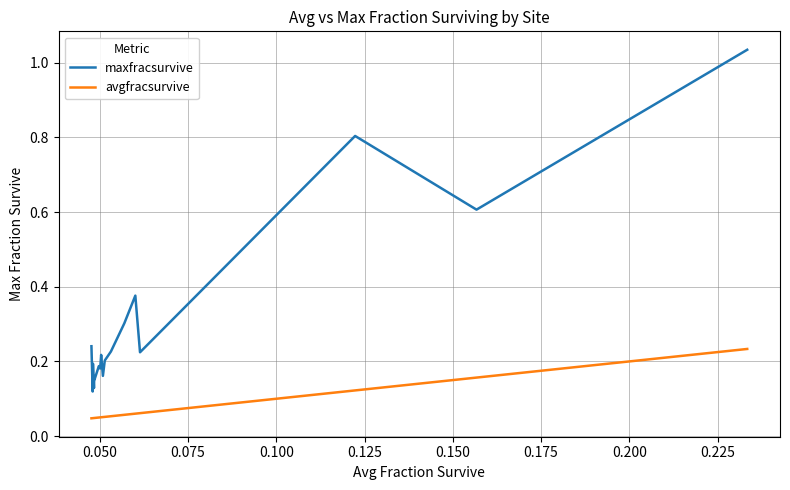

What is the difference between the maximum and minimum values in the maxfracsurvive series?

0.9